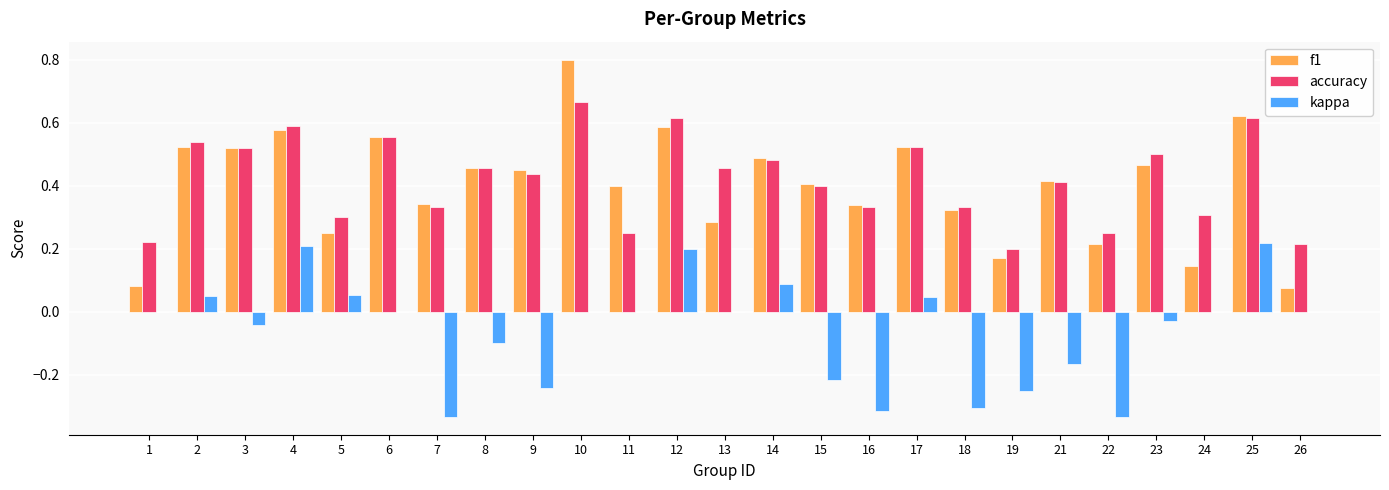

Which category has the highest value in the accuracy series?

10